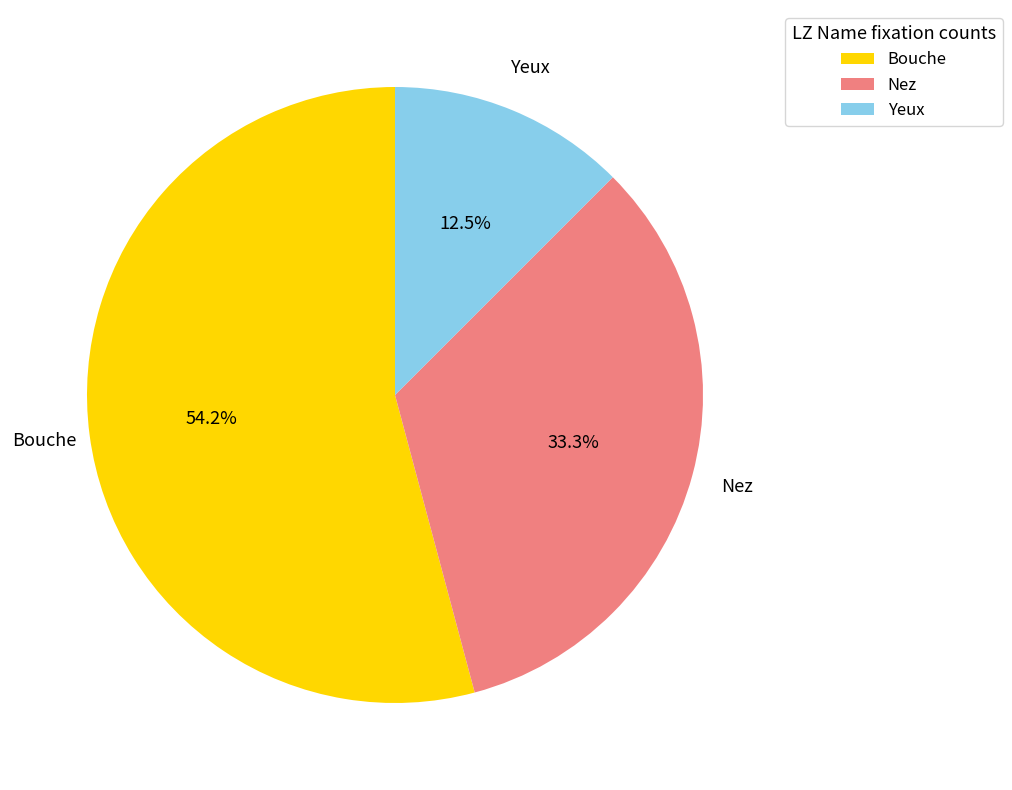

Is there a majority slice in this chart?

Yes